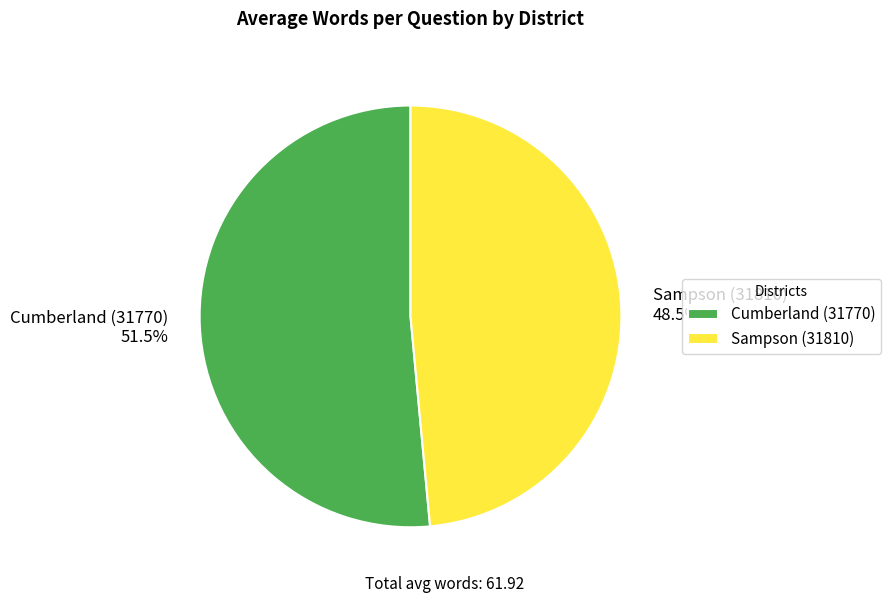

Is Sampson (31810) the majority of the pie?

No